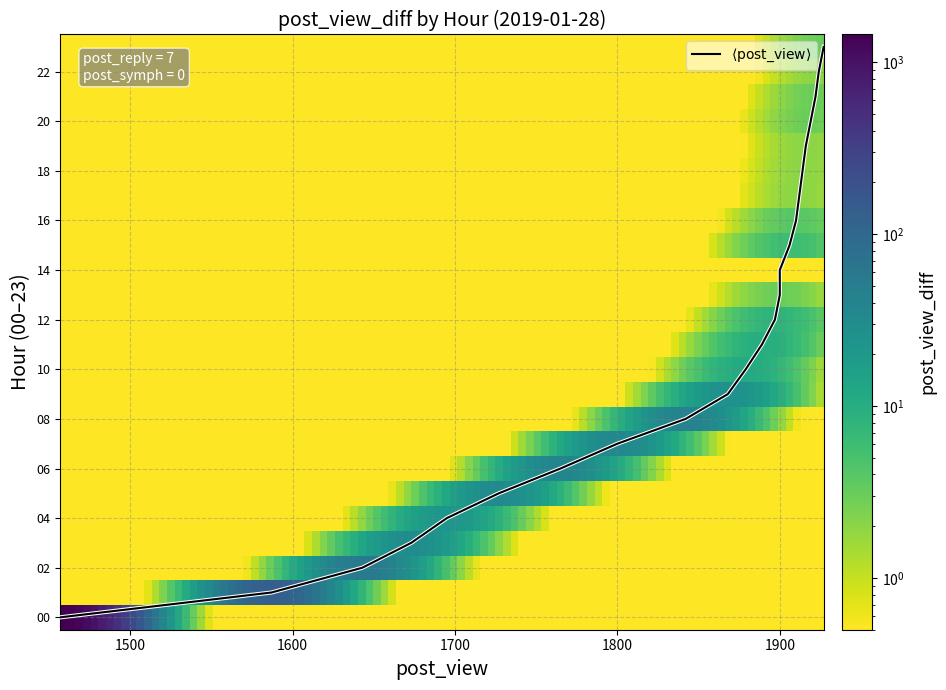

What is the difference between the maximum and second lowest values in the 09 series?

26